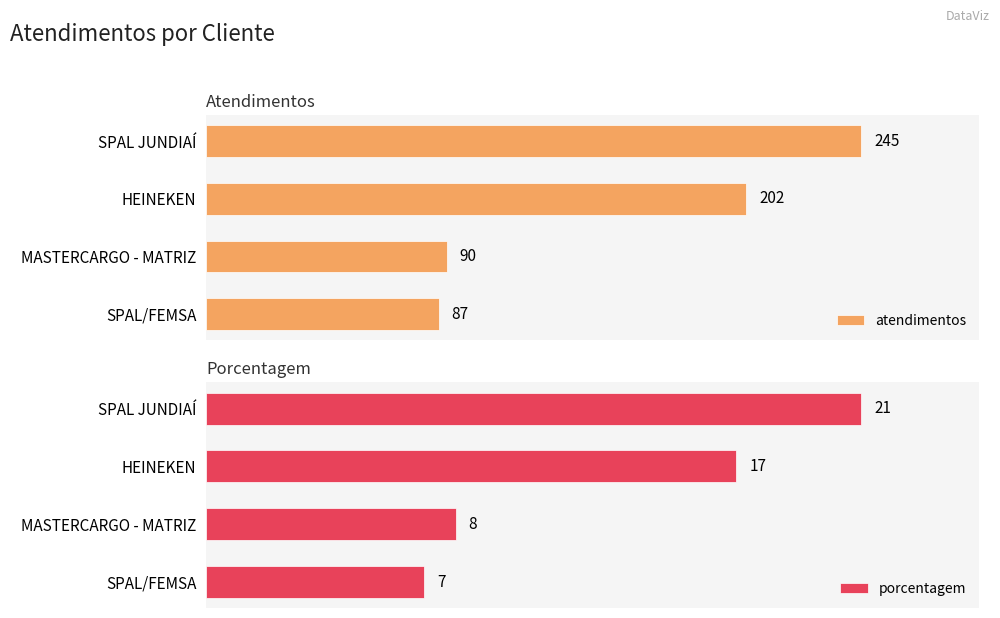

Which series has the largest total across all categories?

atendimentos